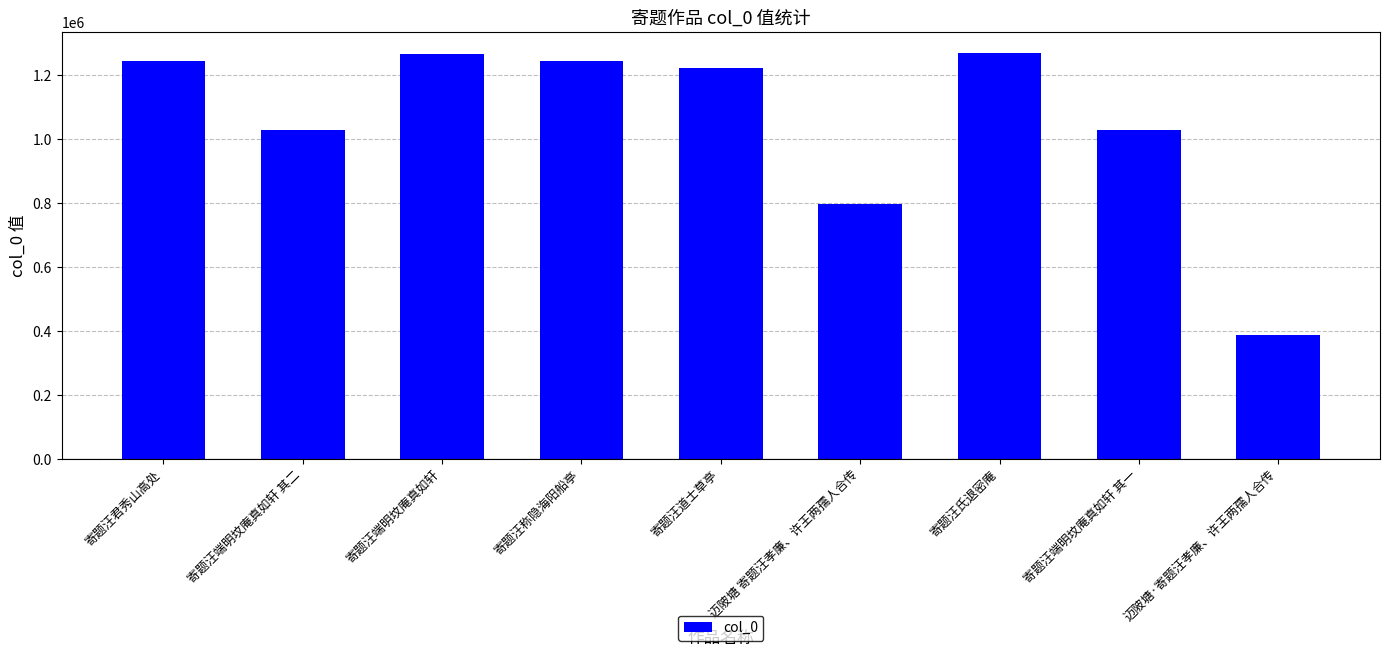

What is the label of the 1st bar from the left?

寄题汪君秀山高处